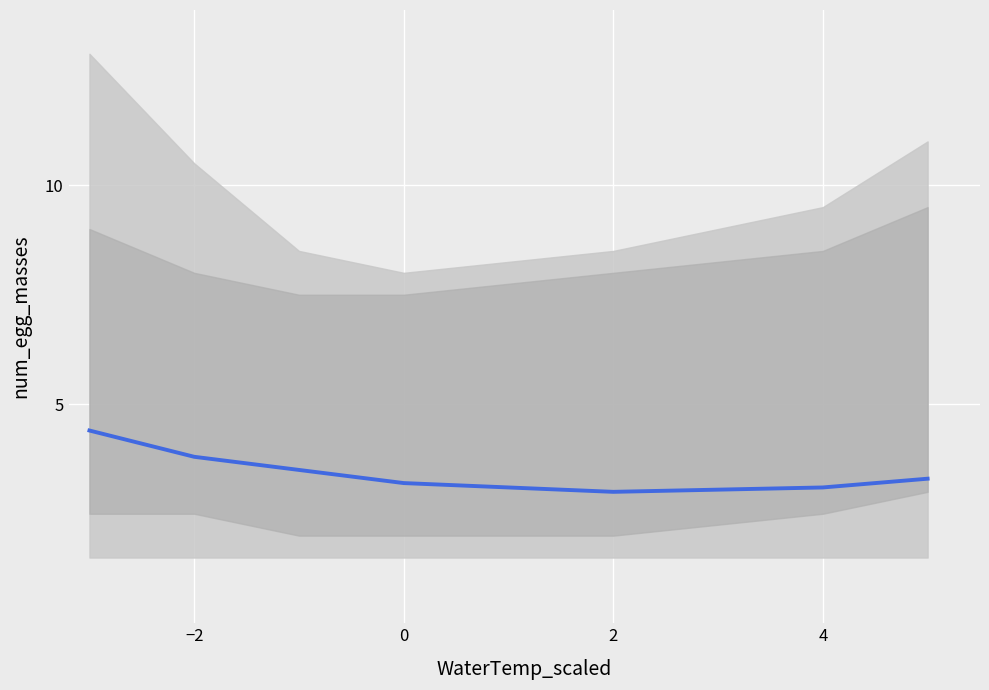

What is the maximum value shown in the chart?

4.4